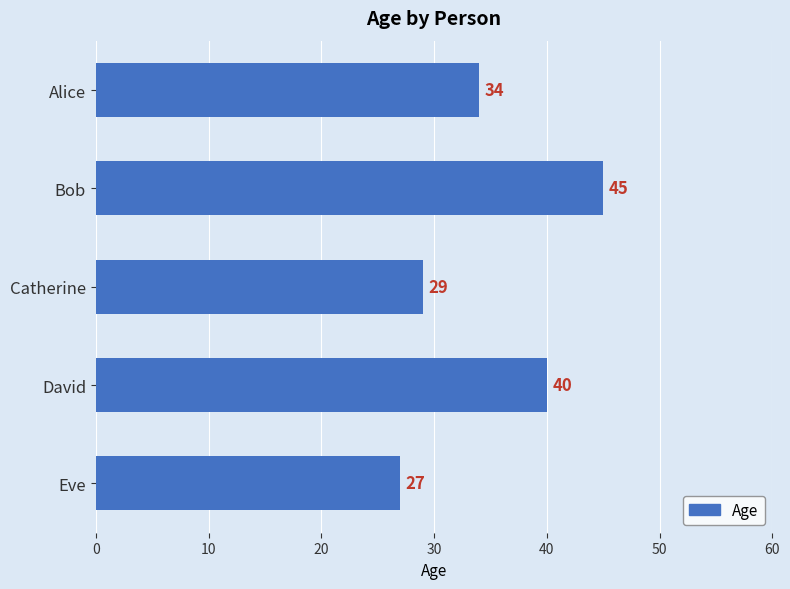

What is the greatest value displayed?

45